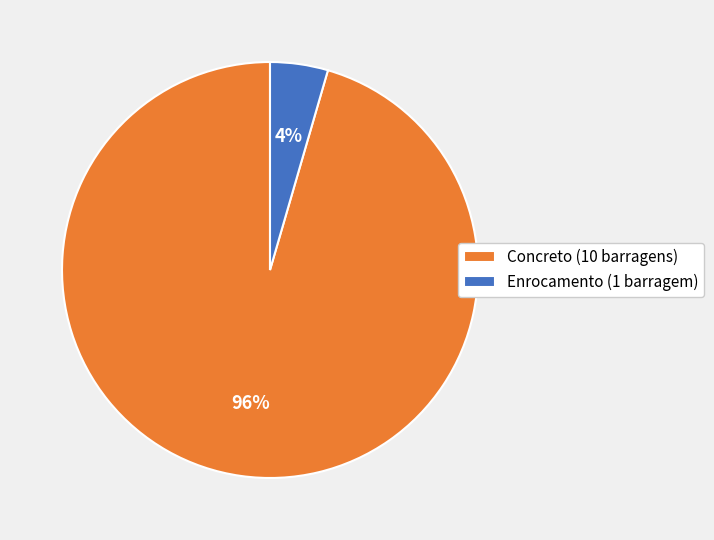

To the nearest percent, what is the combined percentage of Concreto (10 barragens) and Enrocamento (1 barragem)?

100%